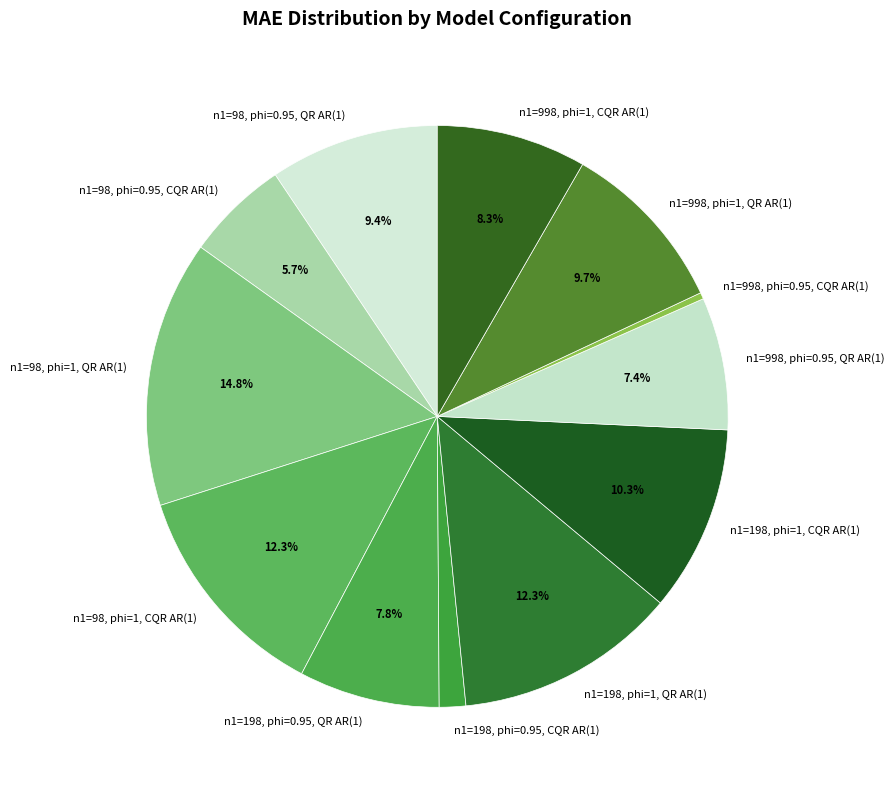

Count the number of slices in the pie.

12